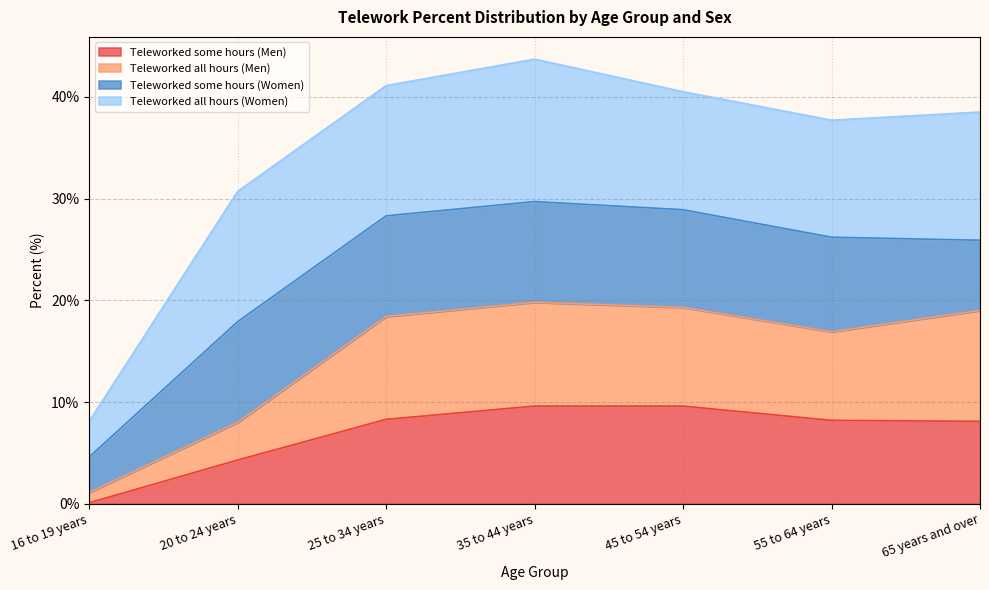

How many lines are shown in the chart?

4